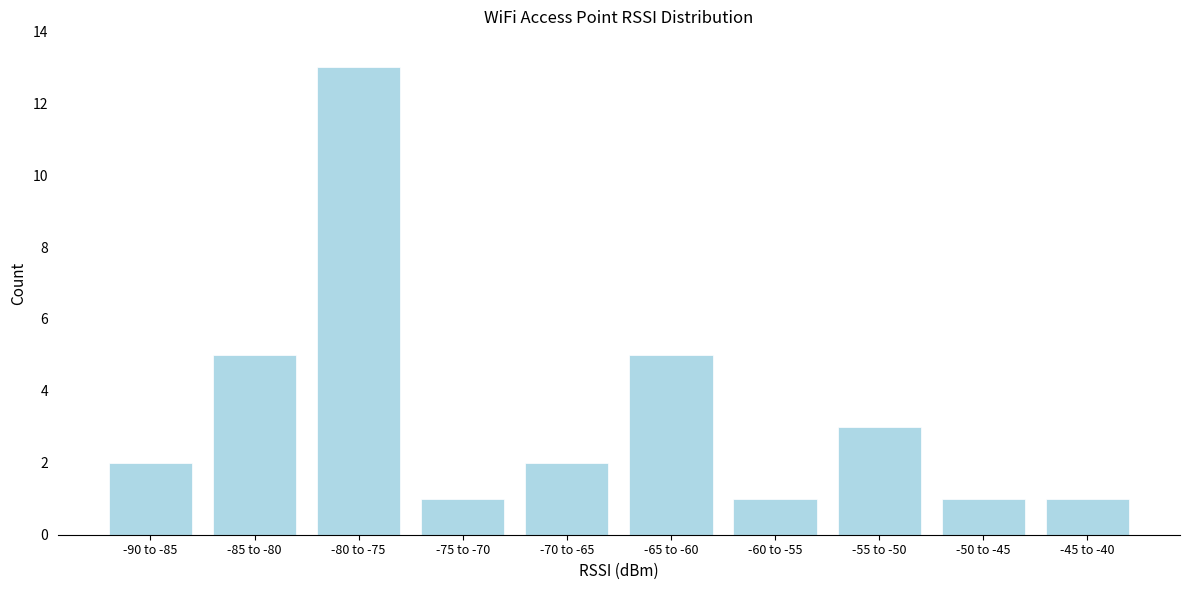

Reading left to right, extract all data points from this chart.

2	5	13	1	2	5	1	3	1	1